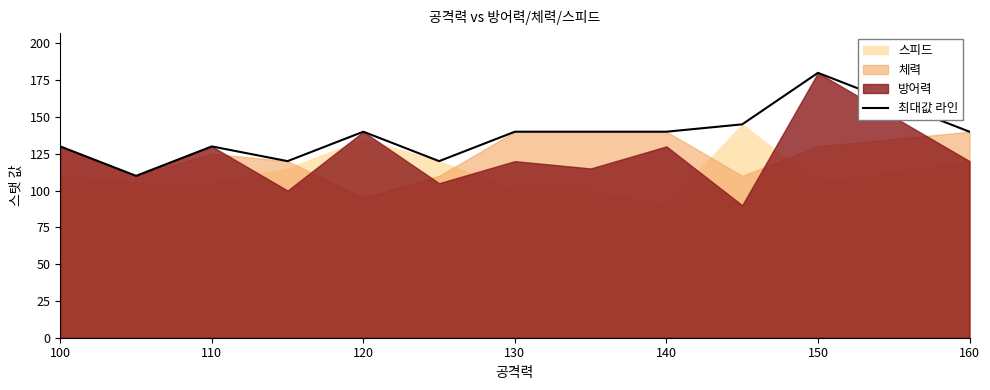

Is it true that 최대값 라인 equals 204 at 120?

False